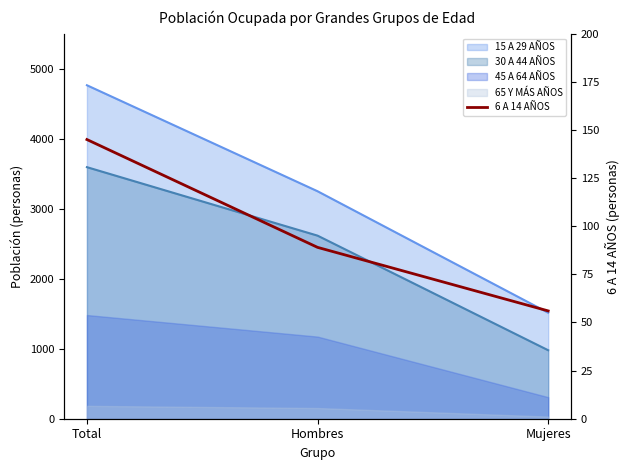

Which has a higher value, Total or Mujeres?

Total